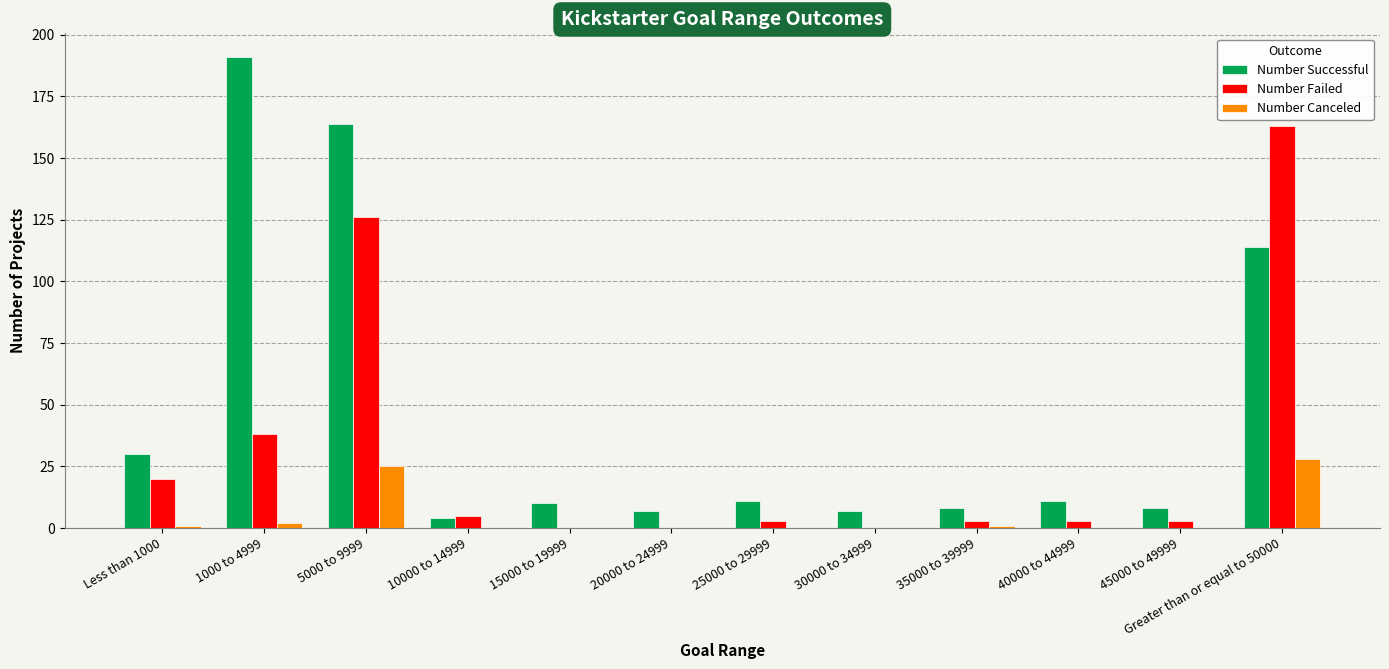

How many categories are shown in the chart?

12